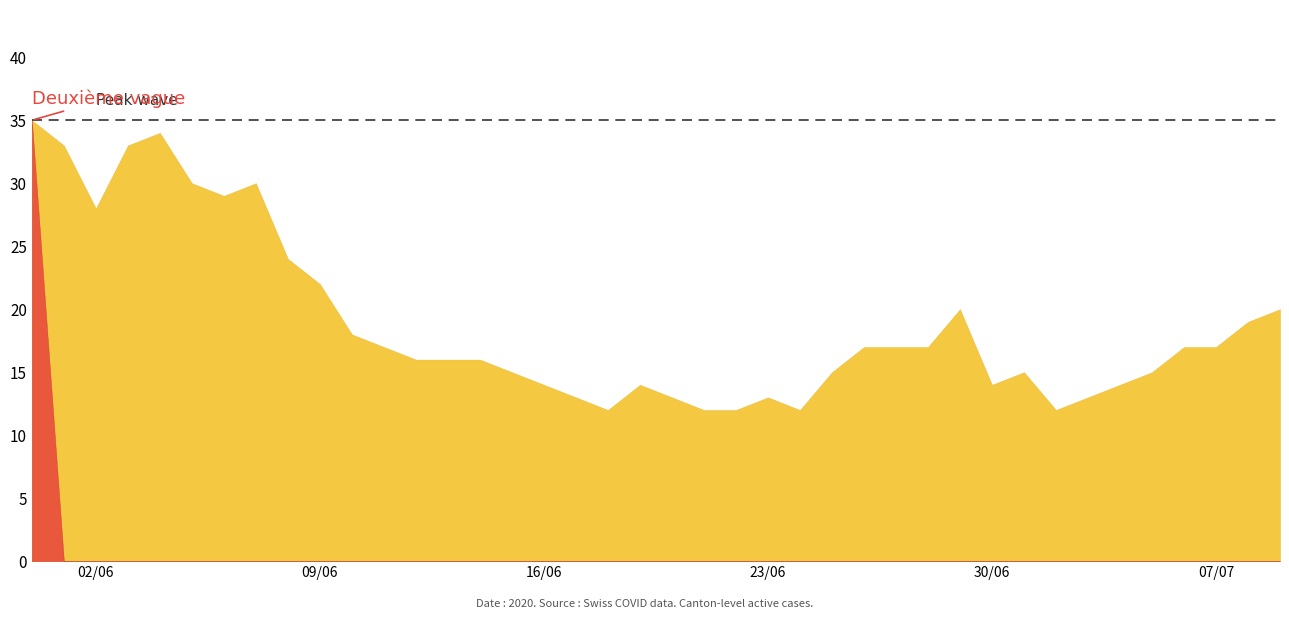

True or false: VS has a value of 1 at 2020-07-07.

False